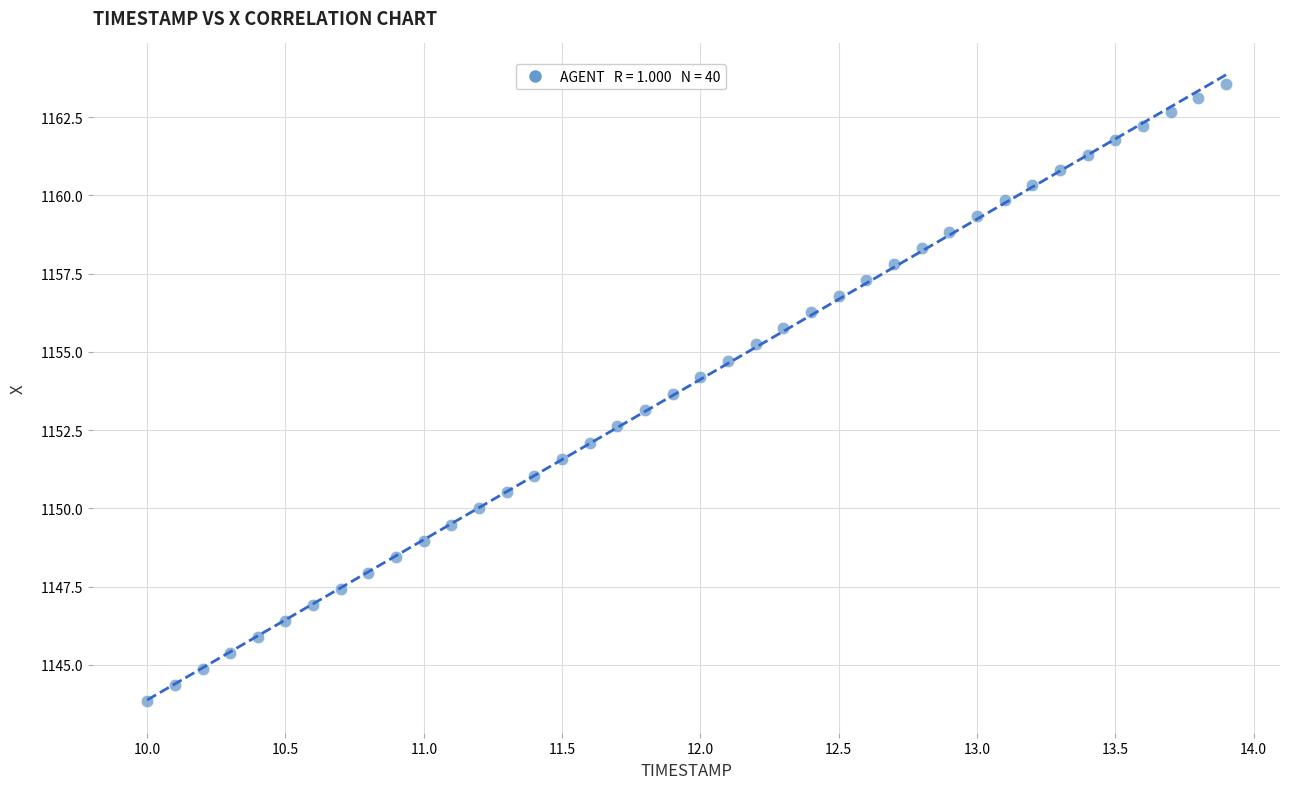

What is the range of Y values (max minus min)?

19.7